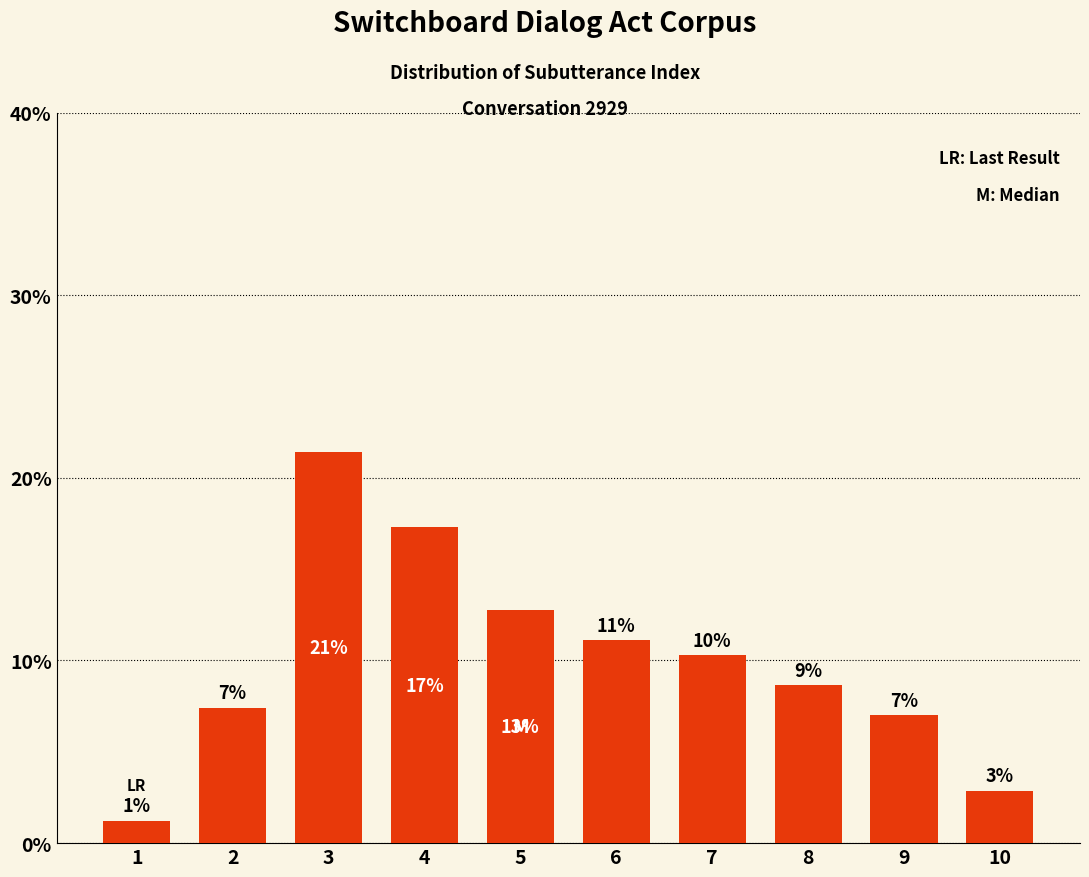

Does the chart contain any negative values?

No